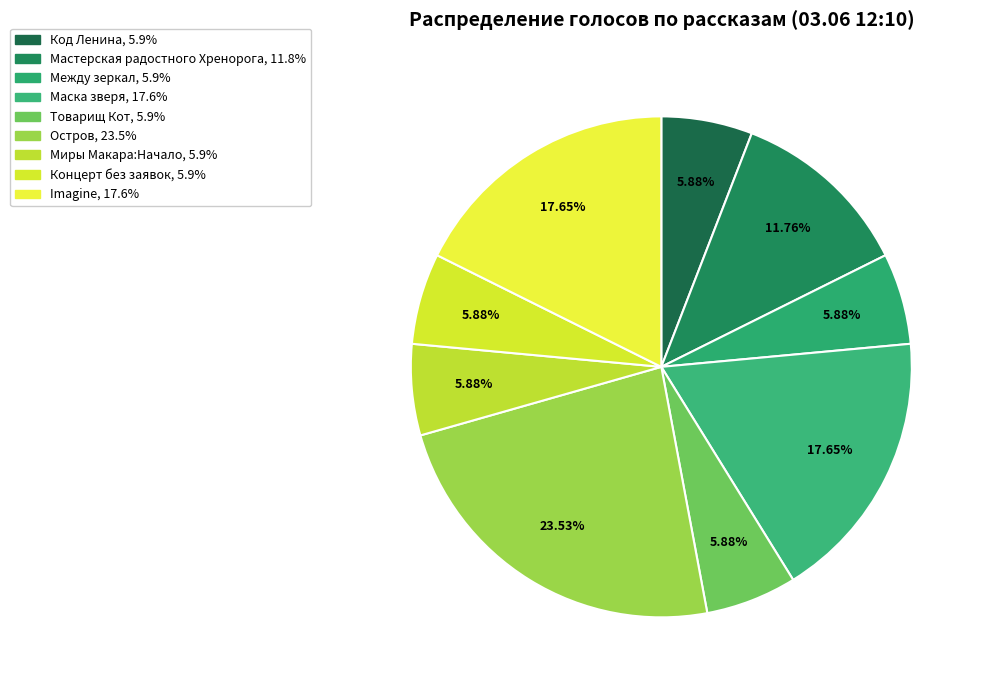

Which has a higher value, Остров or Маска зверя?

Остров